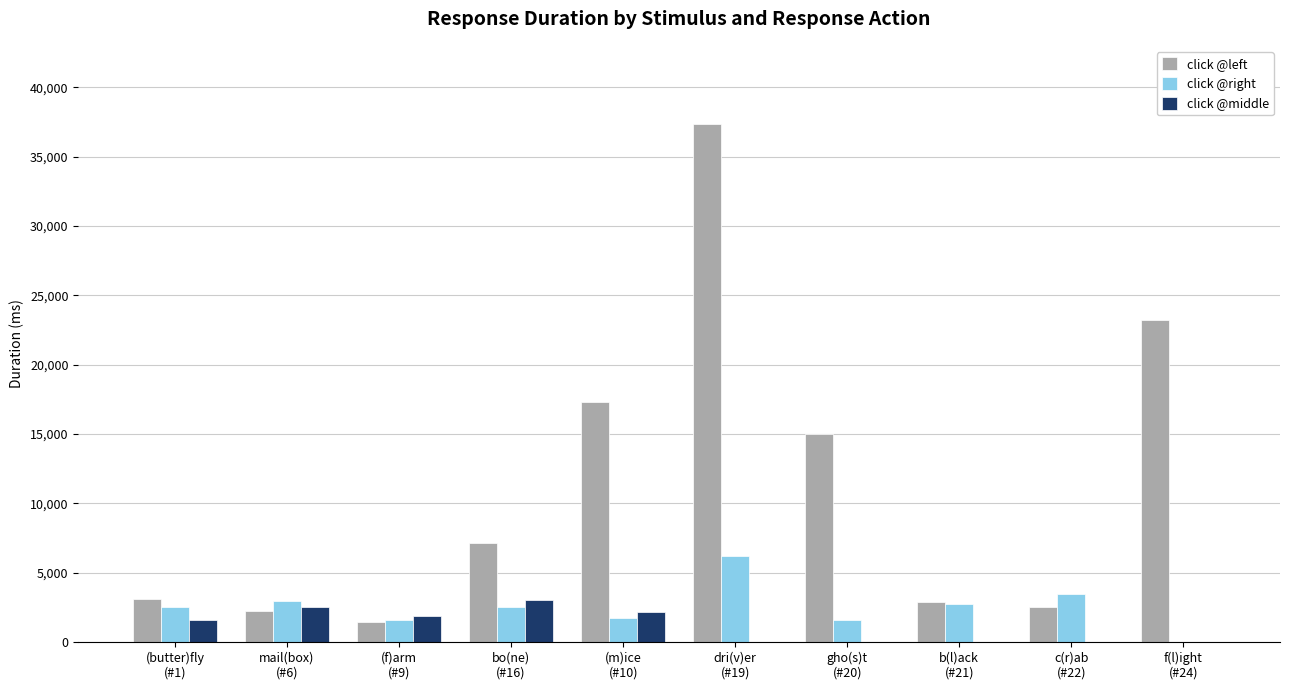

How many values in click @right are above zero?

9